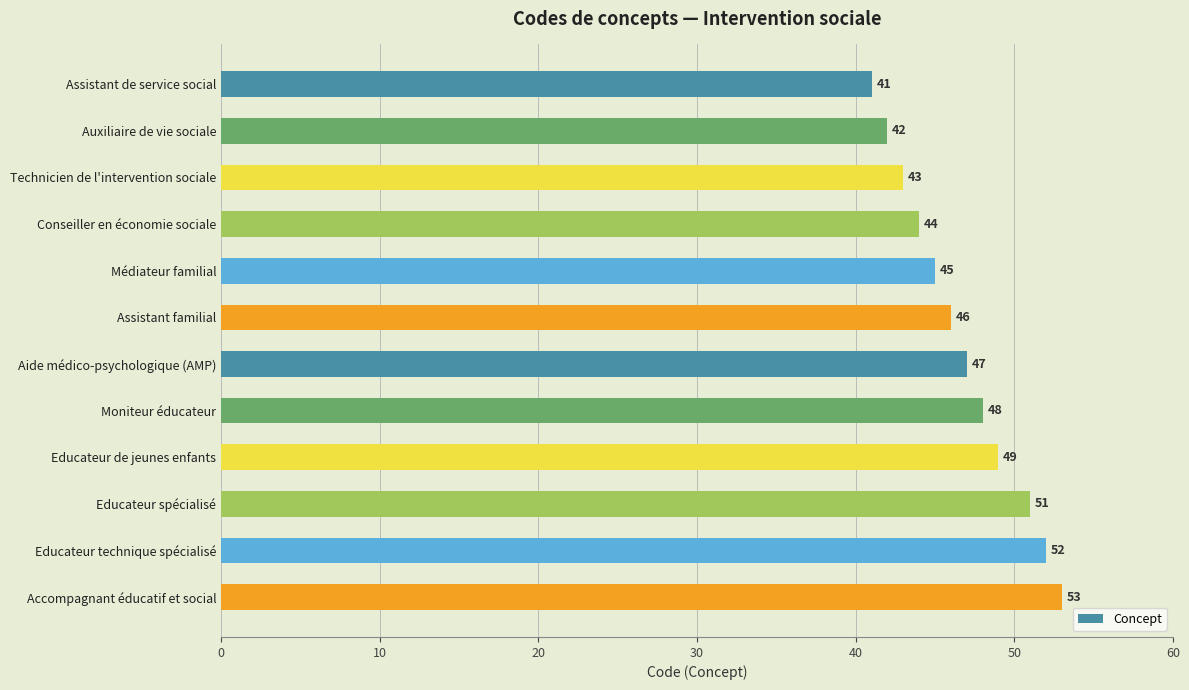

What is the average value?

47